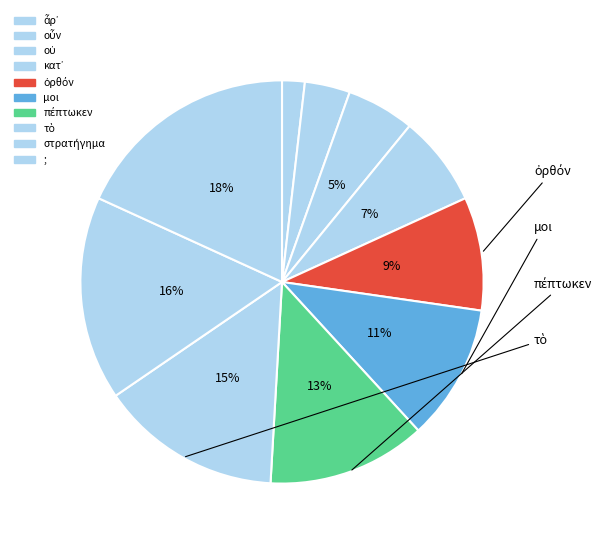

Does any single category account for the majority?

No